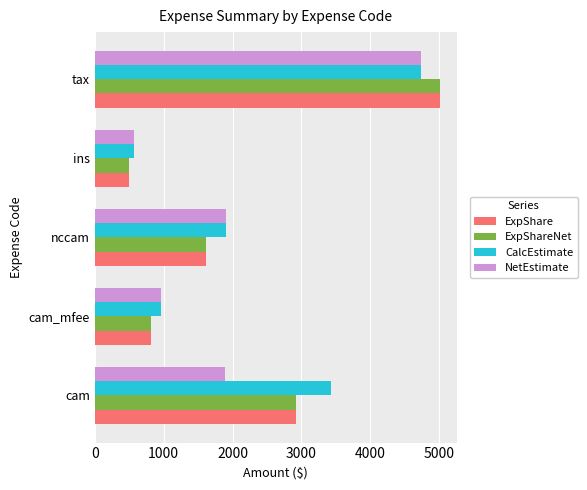

At which category is the sum across all series the highest?

tax